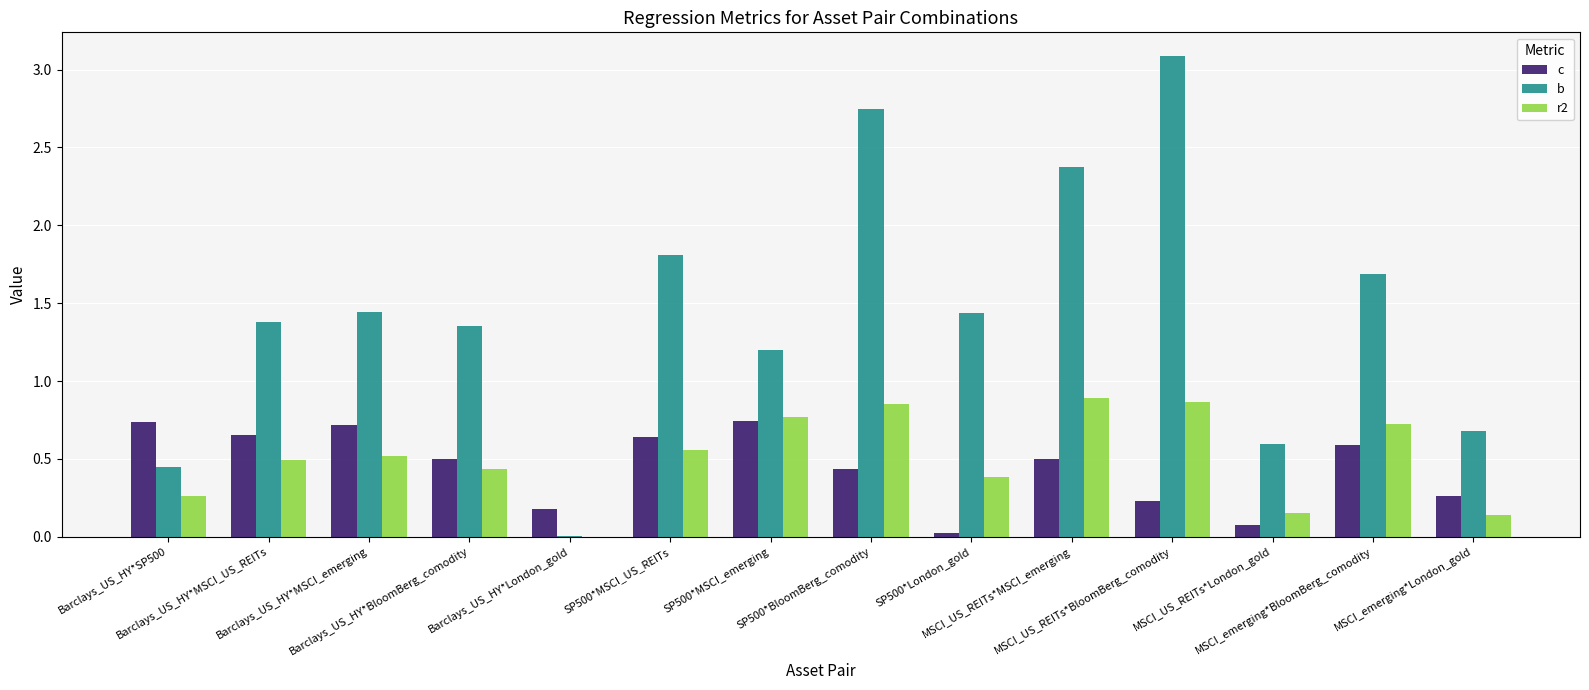

Which series has the largest total across all categories?

b